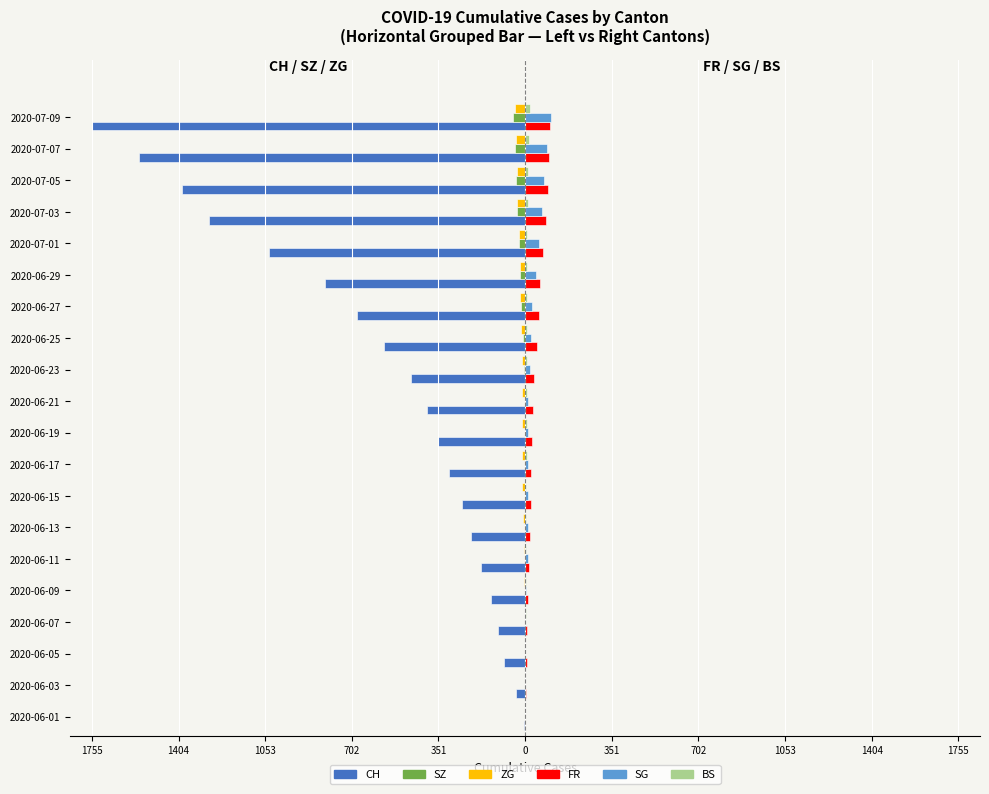

Which series has the widest spread of values?

CH